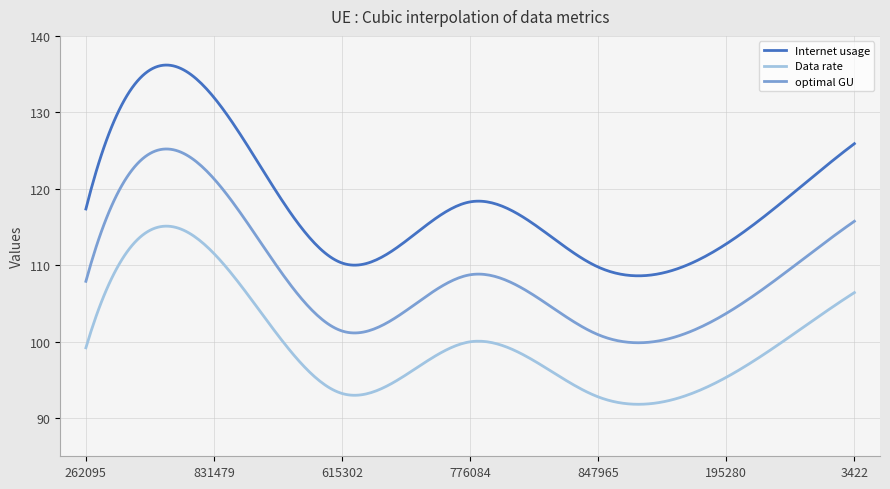

Which series has the largest range (max minus min)?

Internet usage